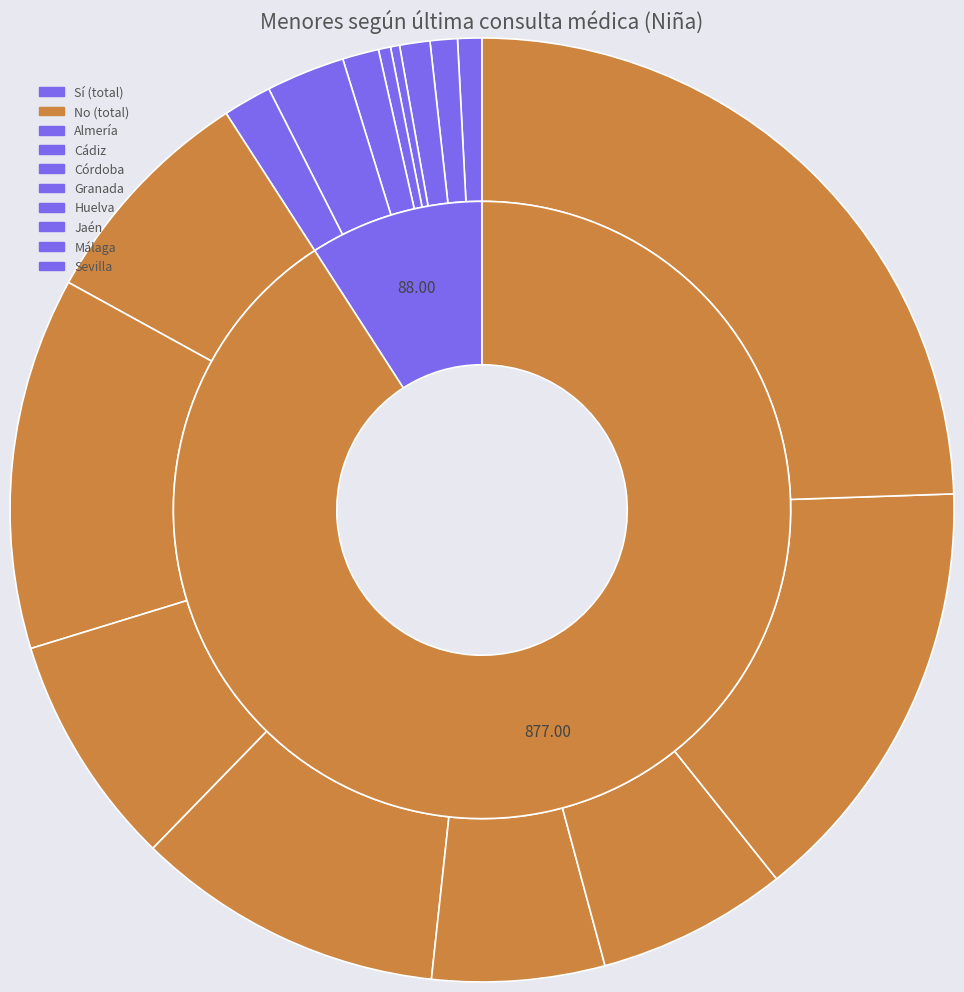

Rank the categories by No value from highest to lowest.

Sevilla, Málaga, Cádiz, Granada, Córdoba, Almería, Jaén, Huelva